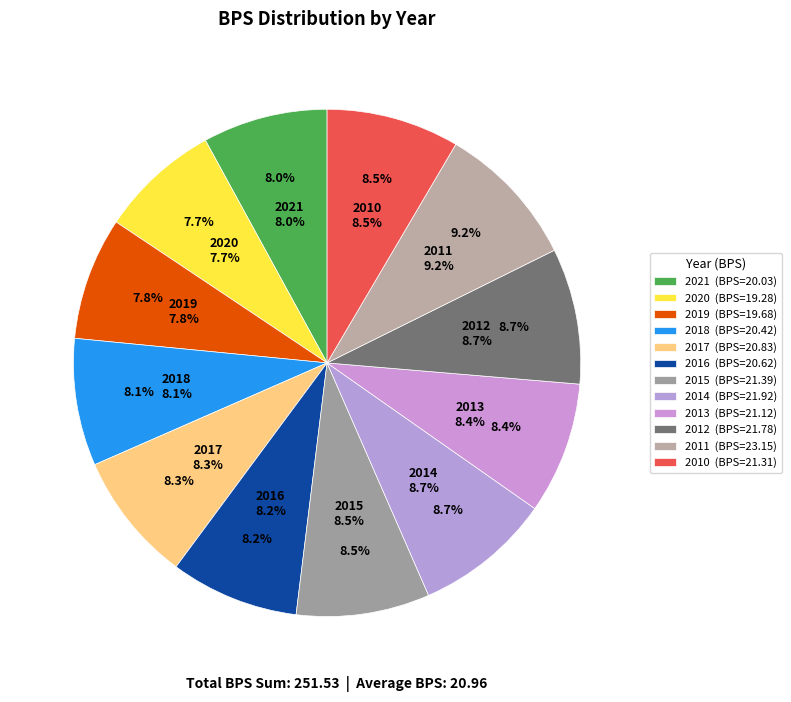

Which has a higher value, 2021 or 2019?

2021